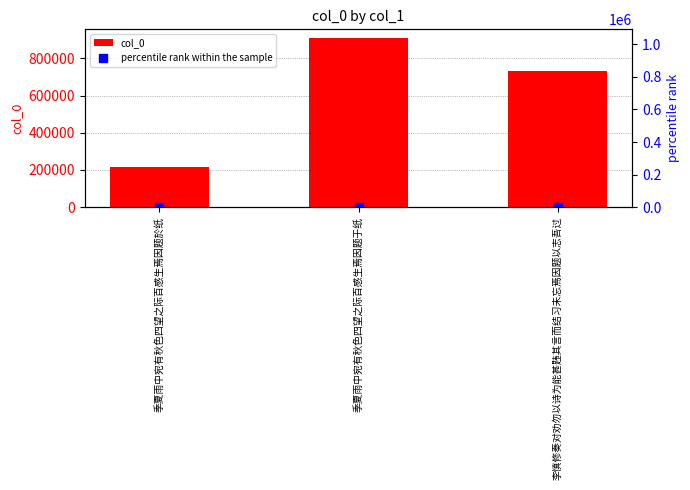

What is the smallest value displayed?

23.8